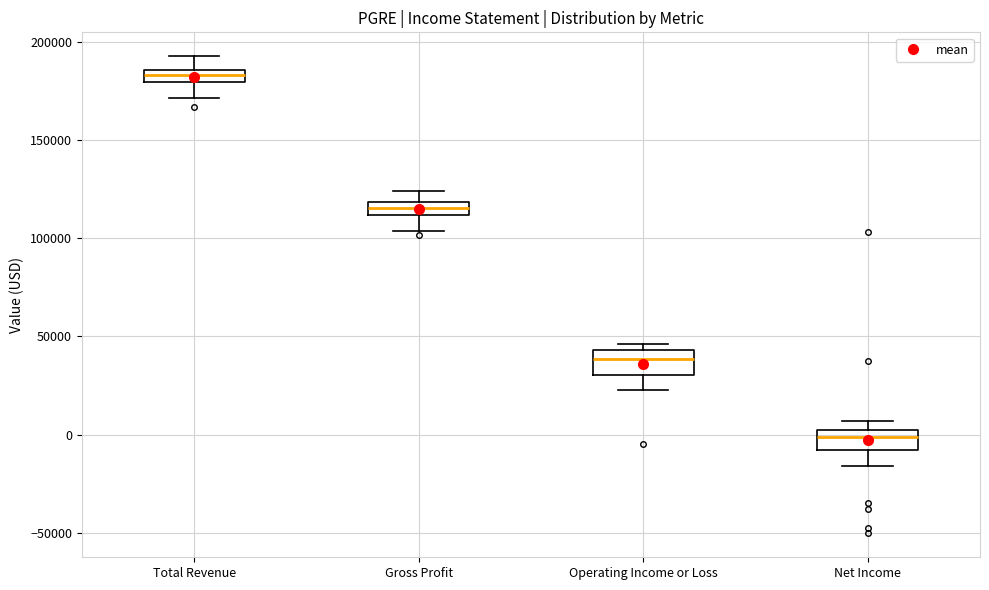

Which box has the highest median line?

Total Revenue